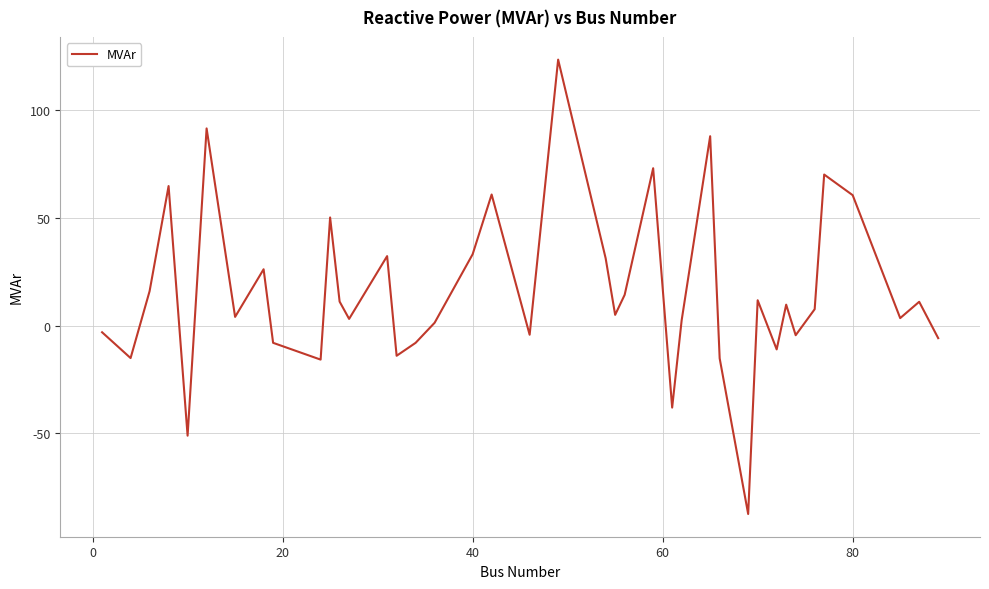

What is the smallest value displayed?

-87.3